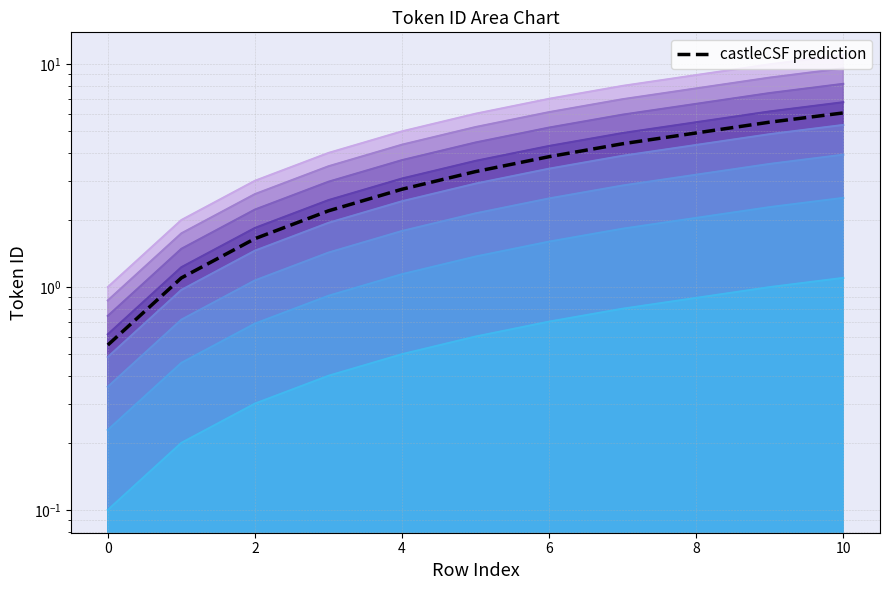

The chart shows a value of 1 at 0. True or false?

True